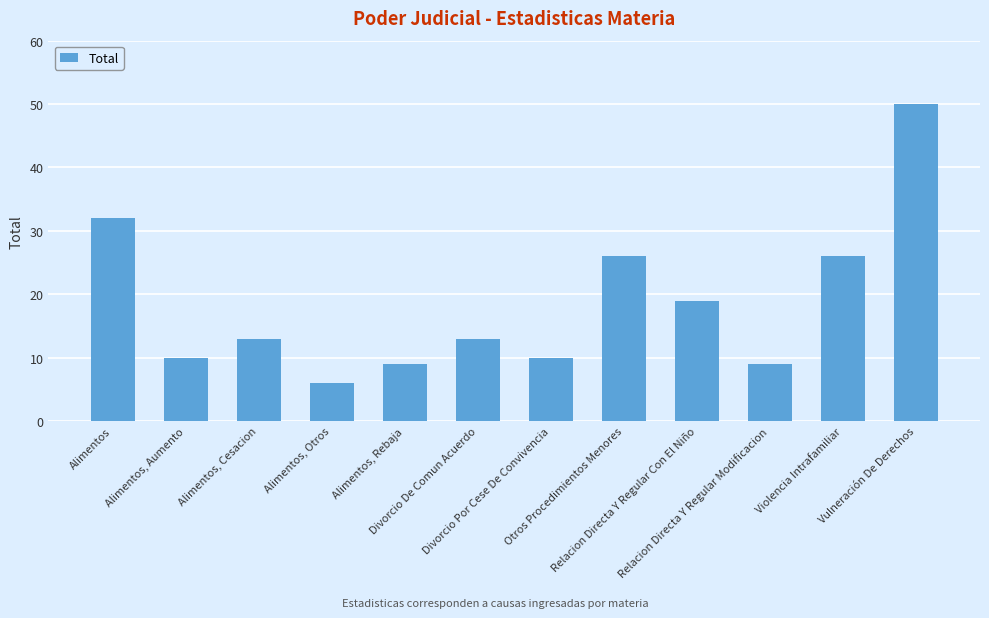

What is the smallest value displayed?

6